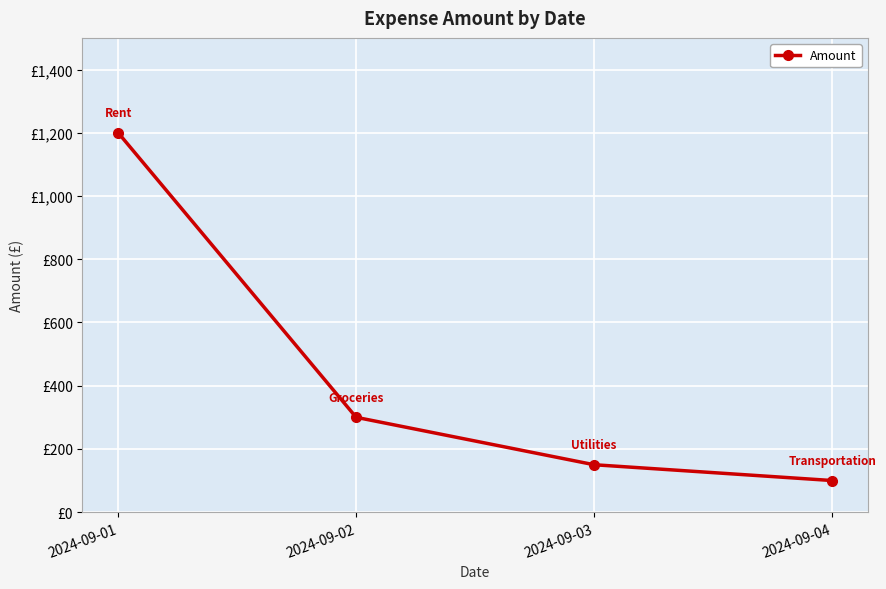

True or false: the data shows 100 at 2024-09-04.

True